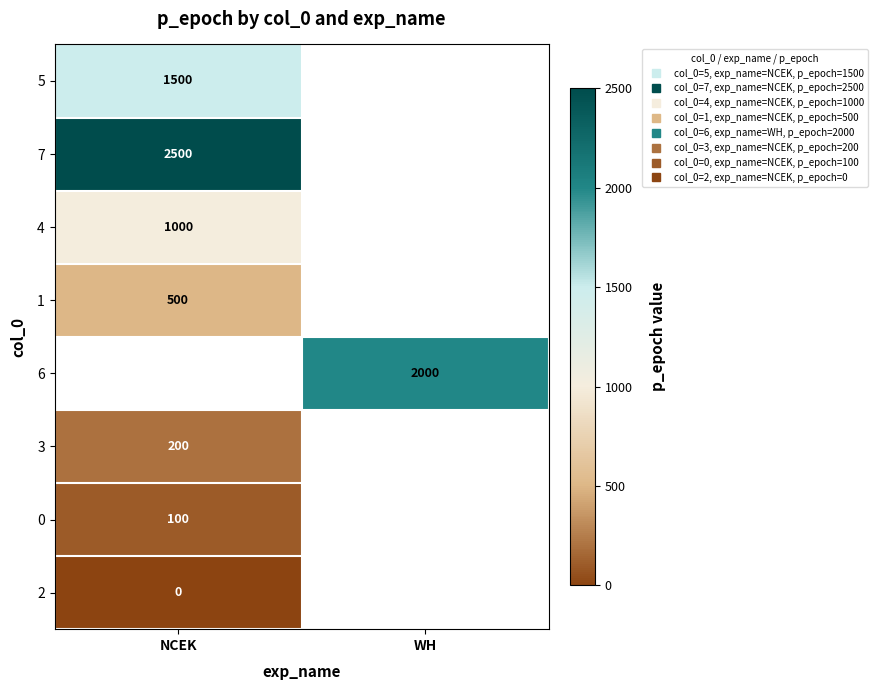

How many data points does each series have?

2